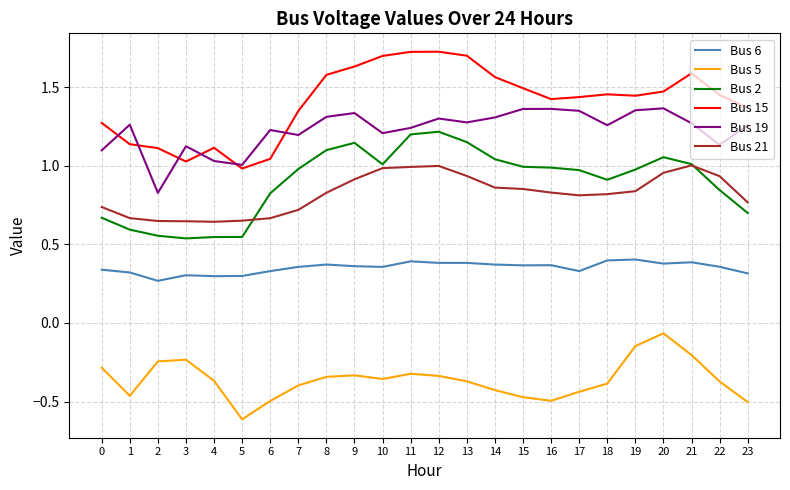

How many distinct data groups are displayed?

6